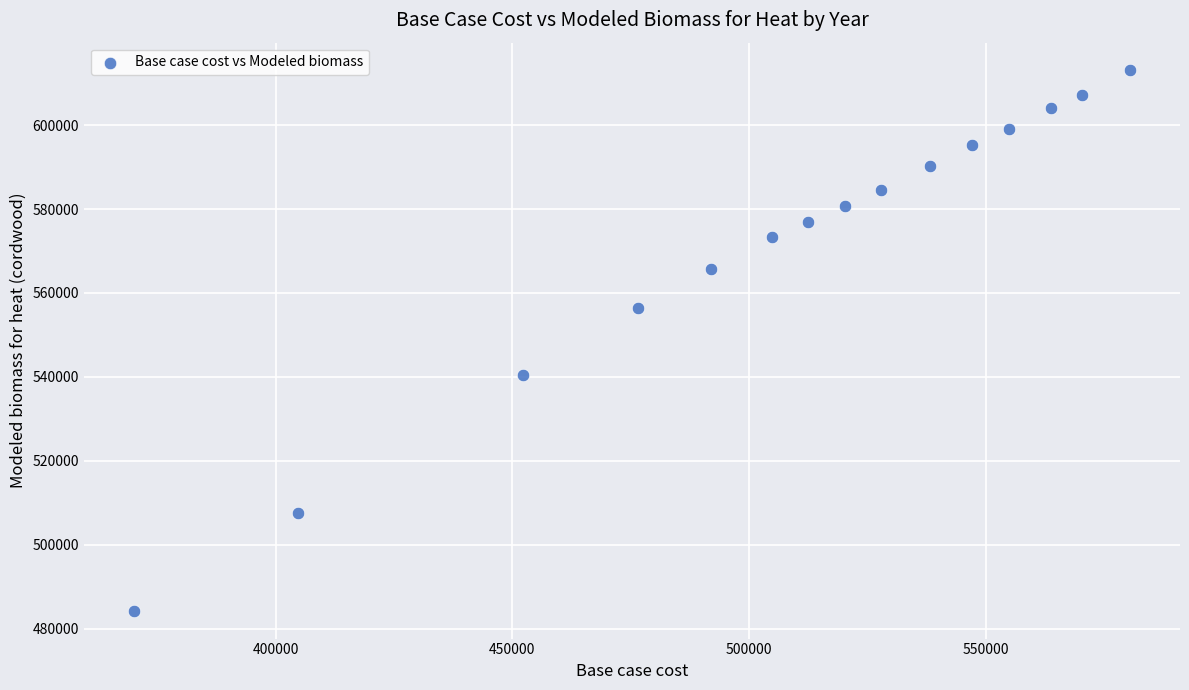

What is the range of X values (max minus min)?

210513.7